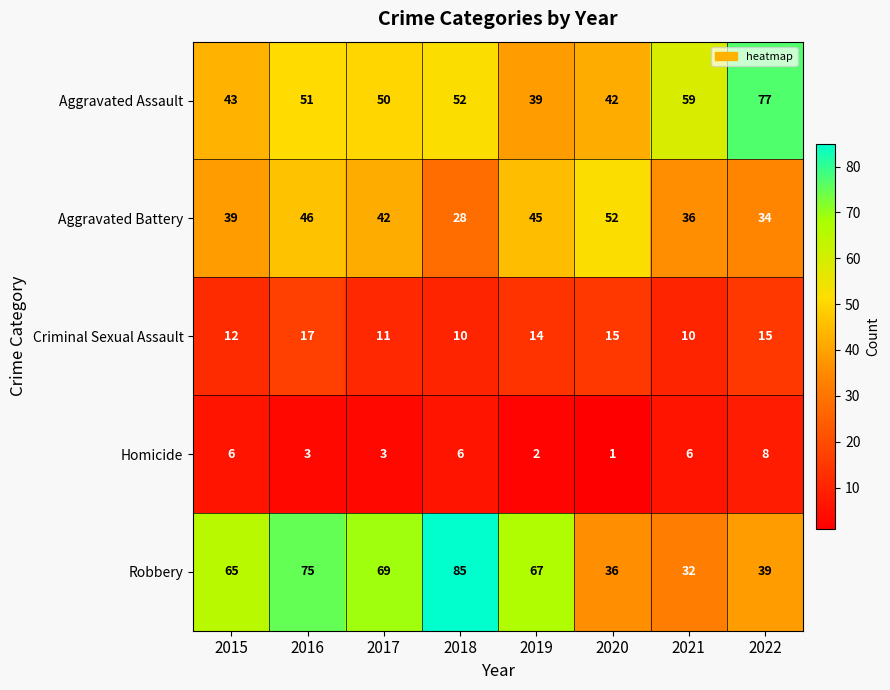

Is it true that Homicide equals 8 at 2022?

True